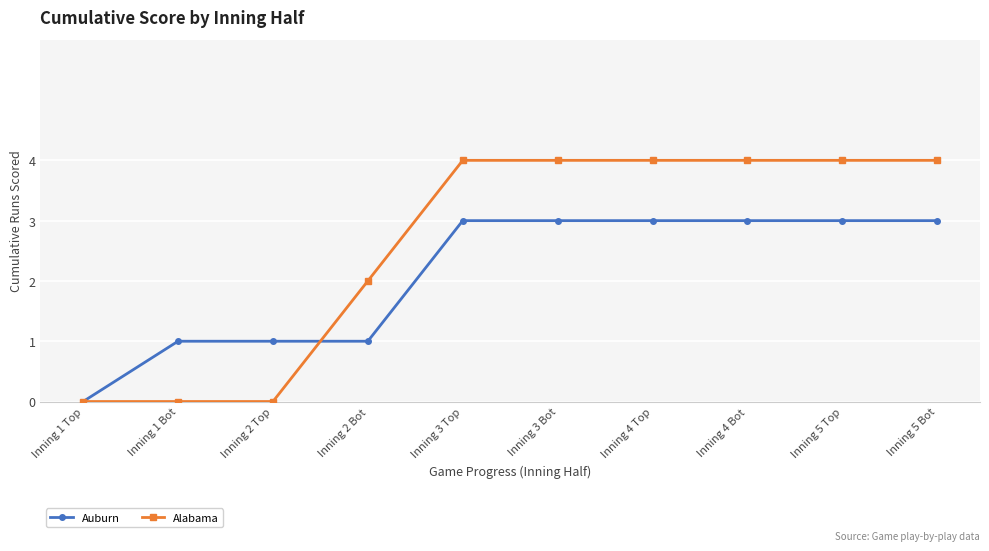

Is it true that Auburn equals 1 at Inning 1 Bot?

True